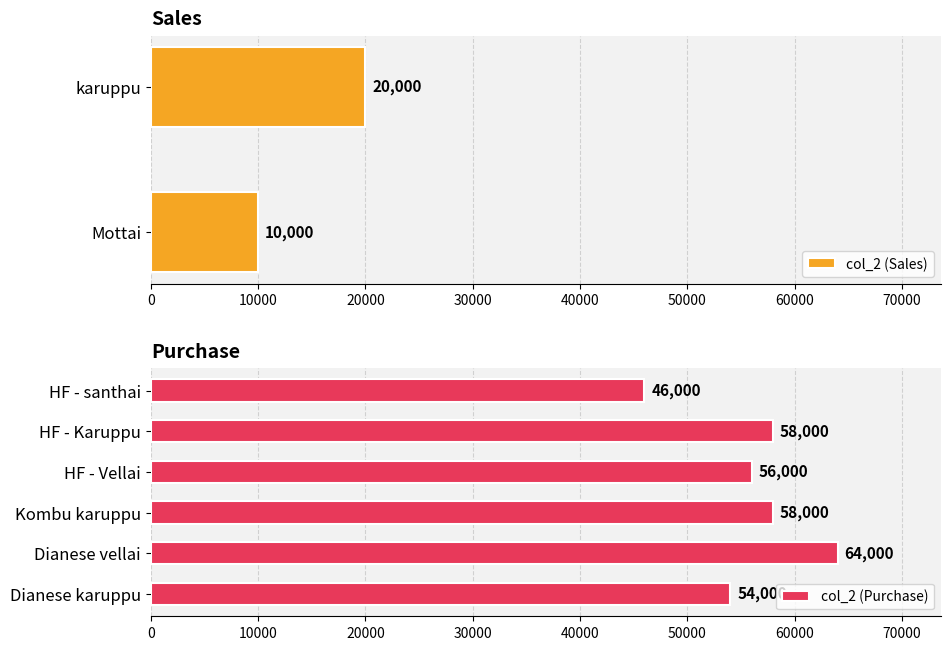

What is the ratio of the value at HF - santhai to the value at Kombu karuppu?

0.8